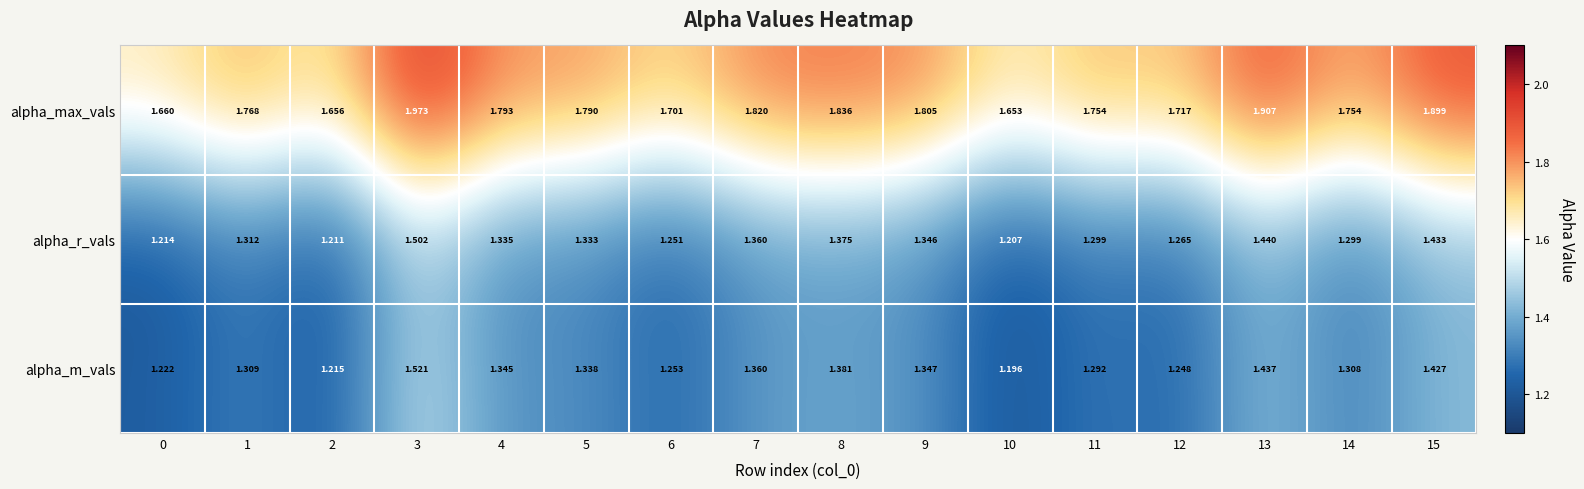

Which series has the widest spread of values?

alpha_m_vals